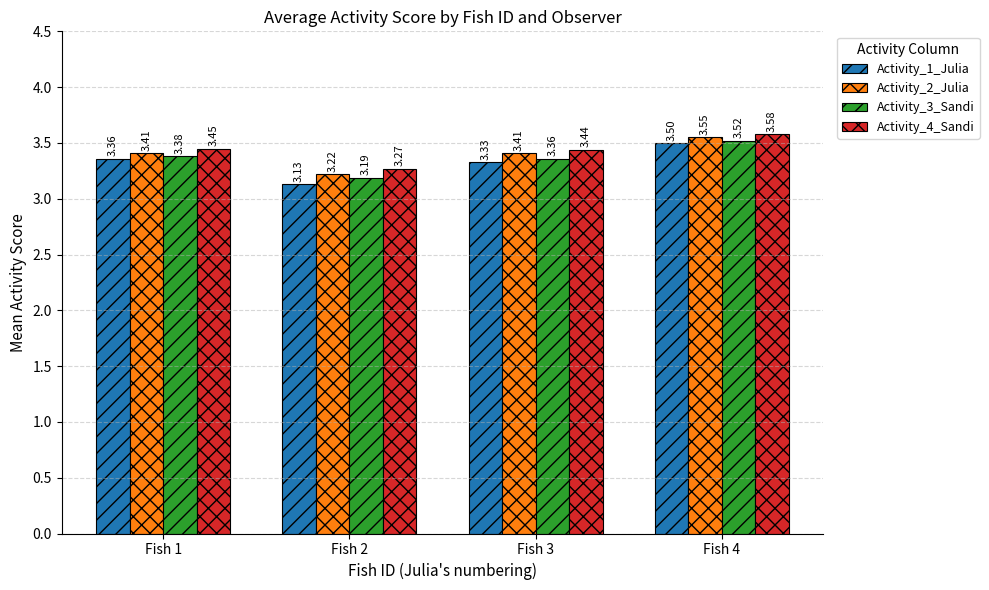

Is it true that Activity_3_Sandi equals 3.4 at Fish 1?

True